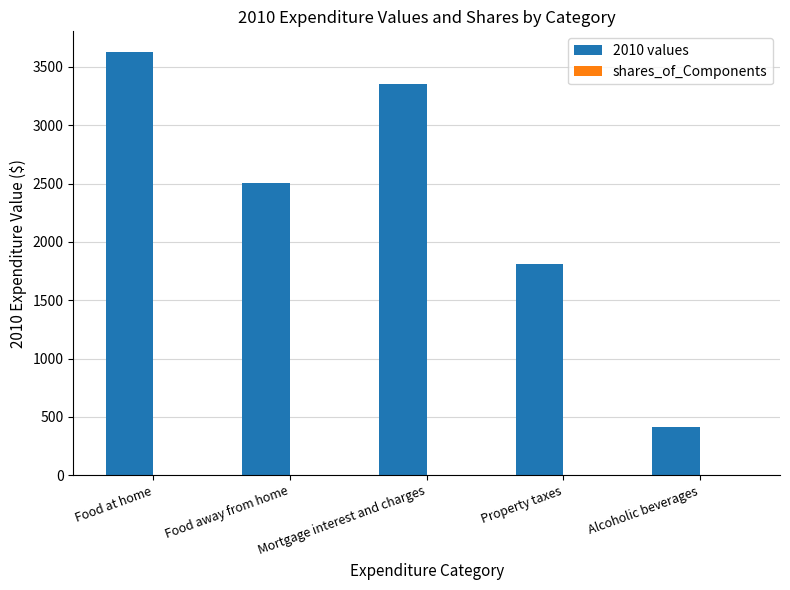

Which series changed the most between Food at home and Mortgage interest and charges?

2010 values